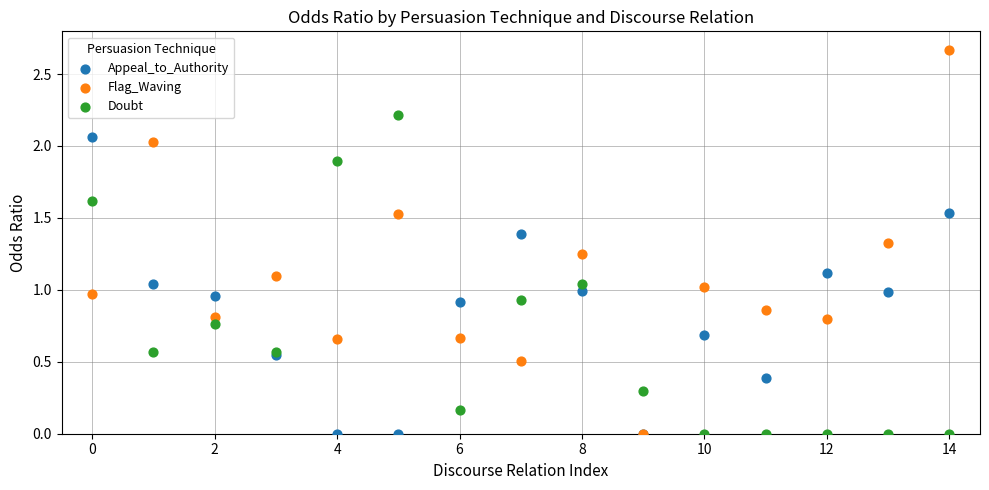

Which series contains the highest Y value?

Flag_Waving